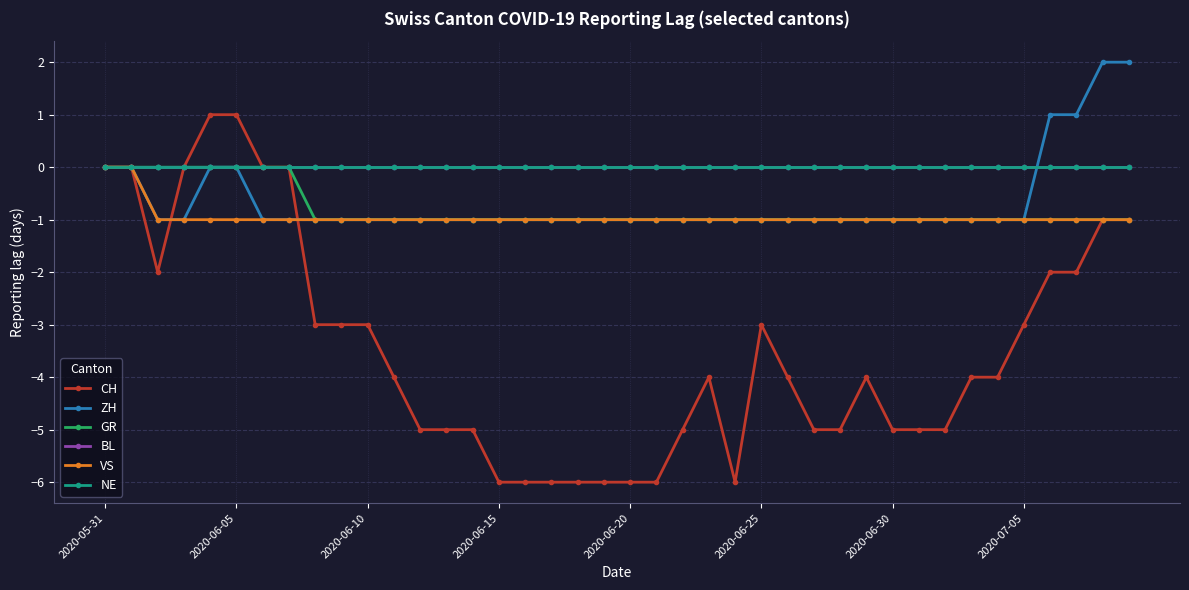

At how many categories does at least one series exceed -2?

40